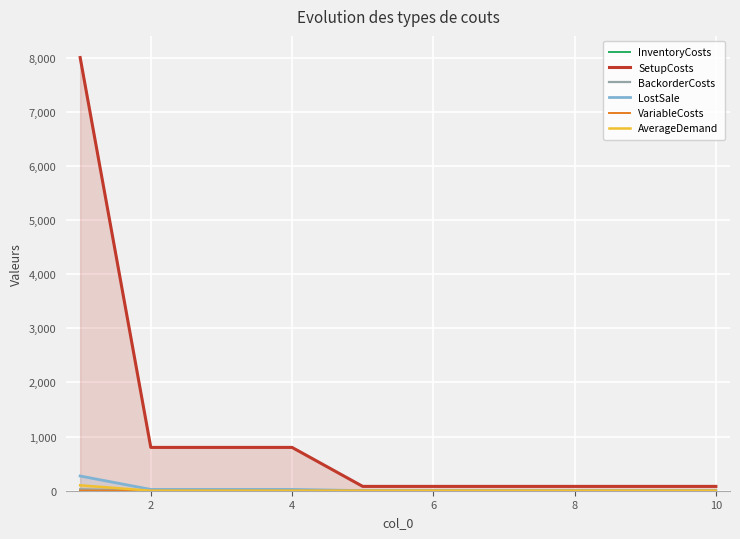

True or false: BackorderCosts has more than 1 points higher than both neighbors.

False